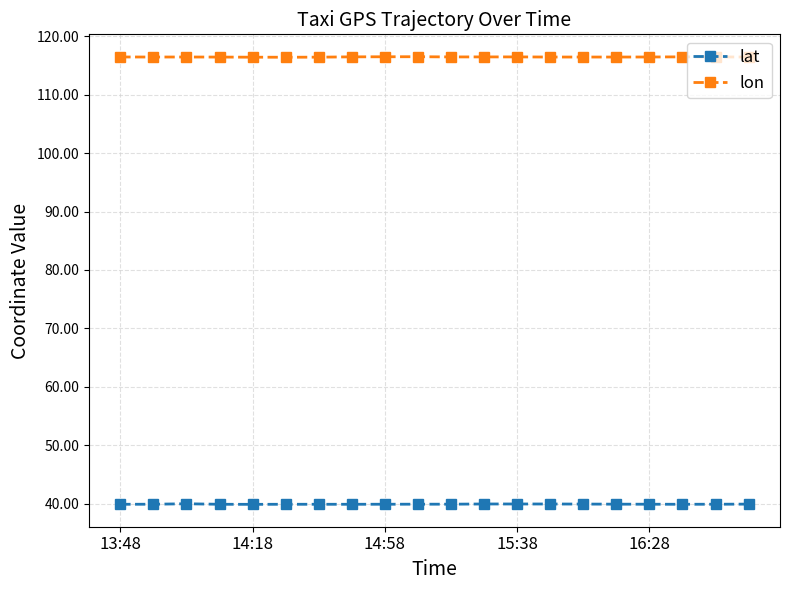

Does the chart have visible grid lines?

Yes